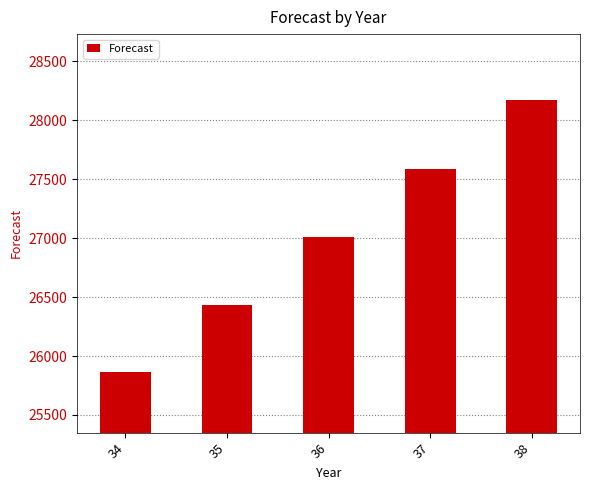

Reading left to right, transcribe all the data shown in this chart.

34=25867.6	35=26431.8	36=27008.4	37=27588.3	38=28169.0